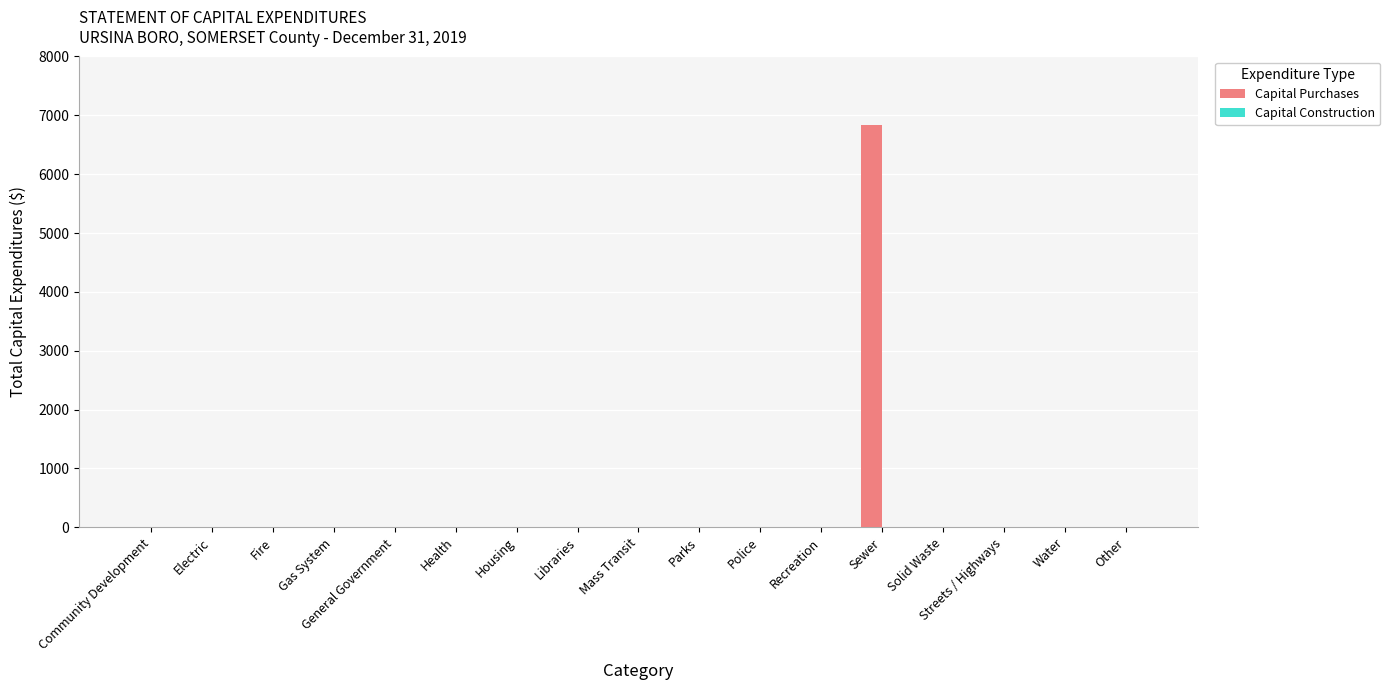

What is the sum of all values?

6832